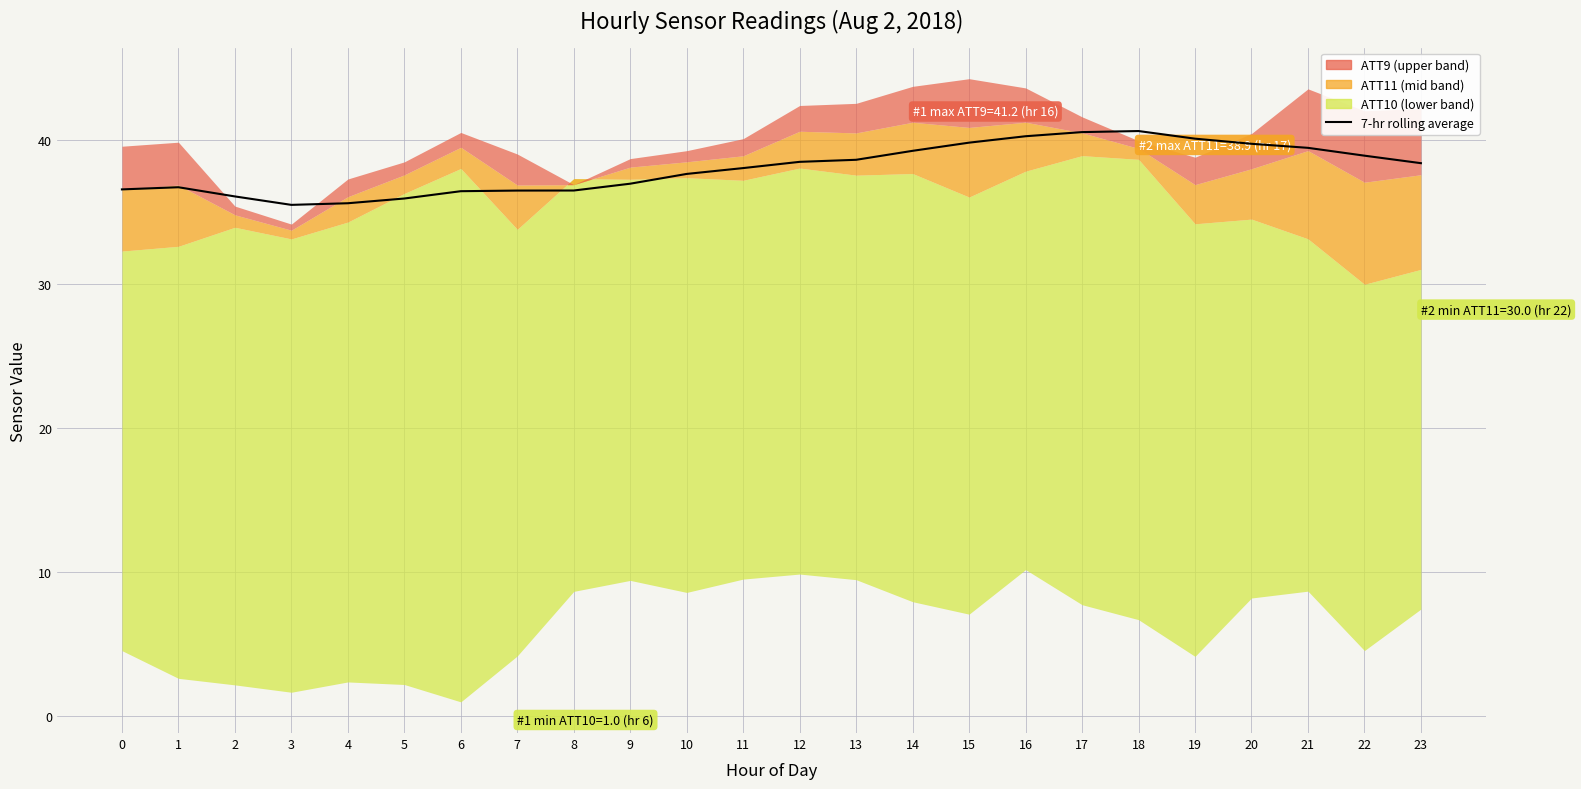

What is the difference between the second highest and minimum values?

5.1